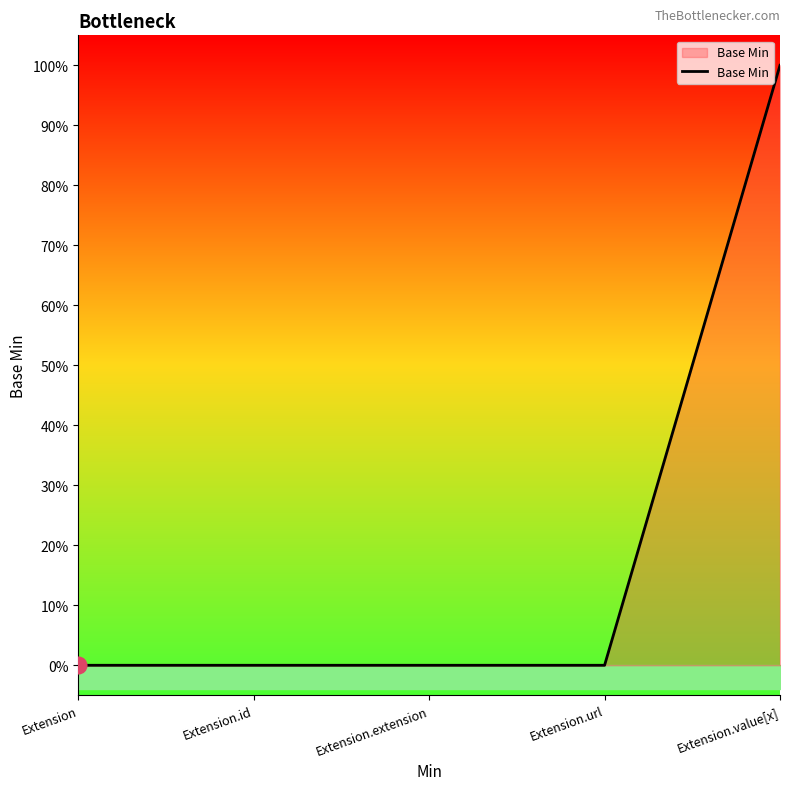

What is the difference between the maximum and minimum values?

1